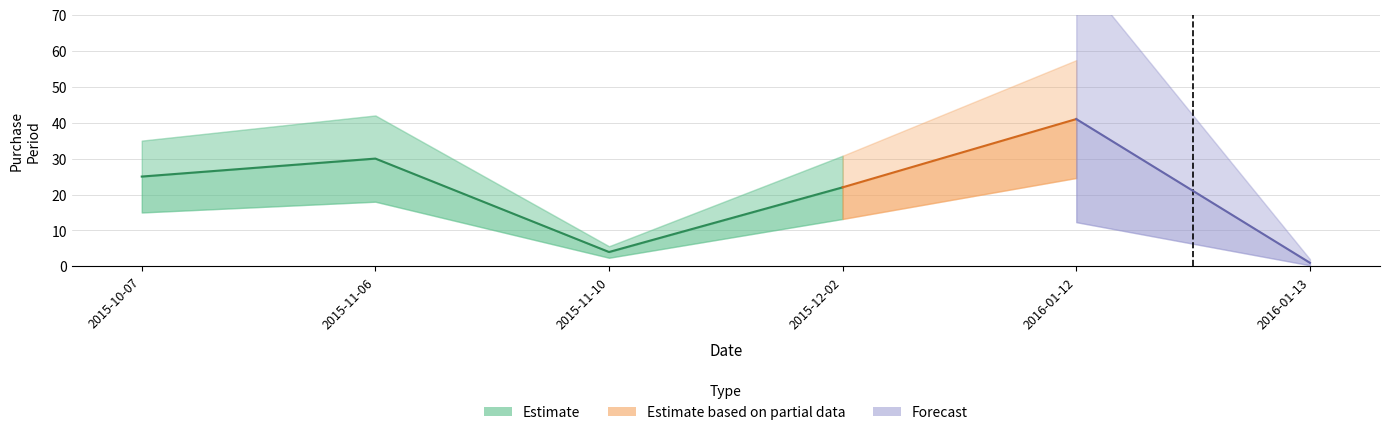

Approximately how many times larger is the value at 2015-11-10 compared to 2016-01-12?

0.1